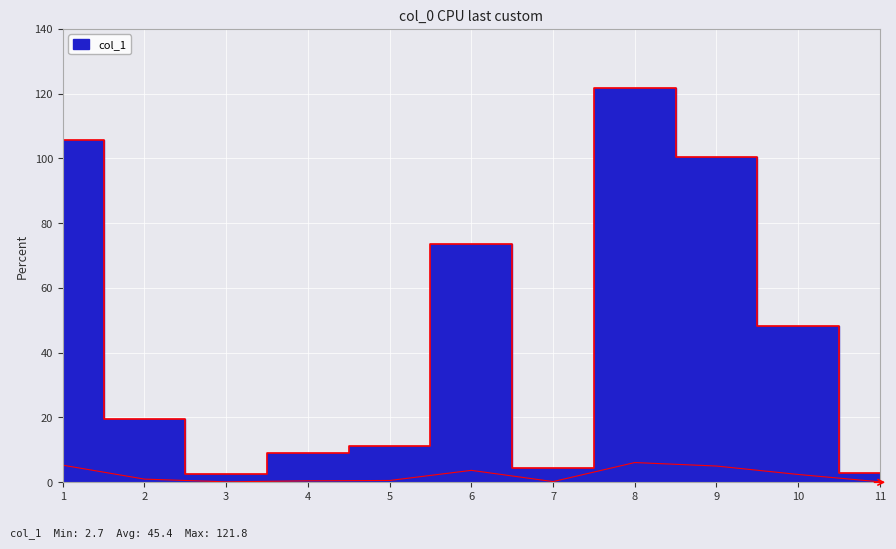

How many values are below 19?

5